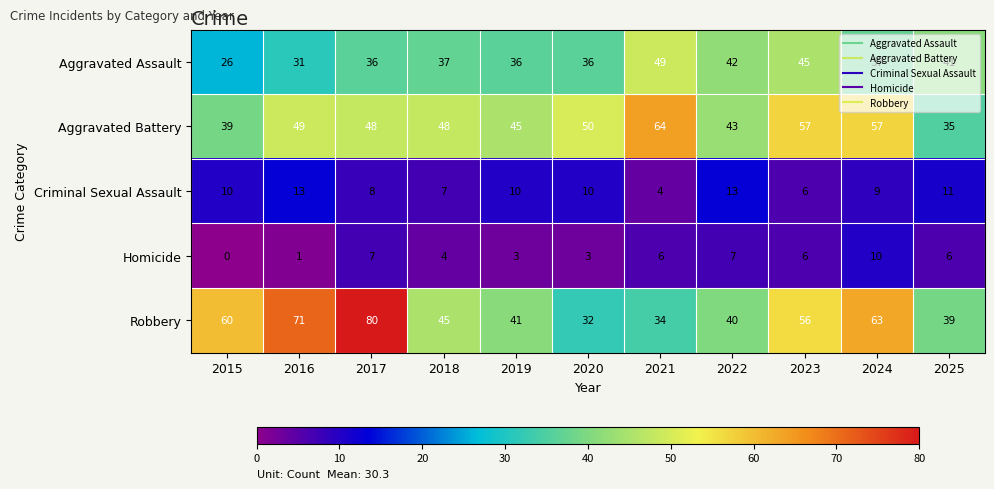

What is the difference between the maximum and second lowest values in the Aggravated Assault series?

18